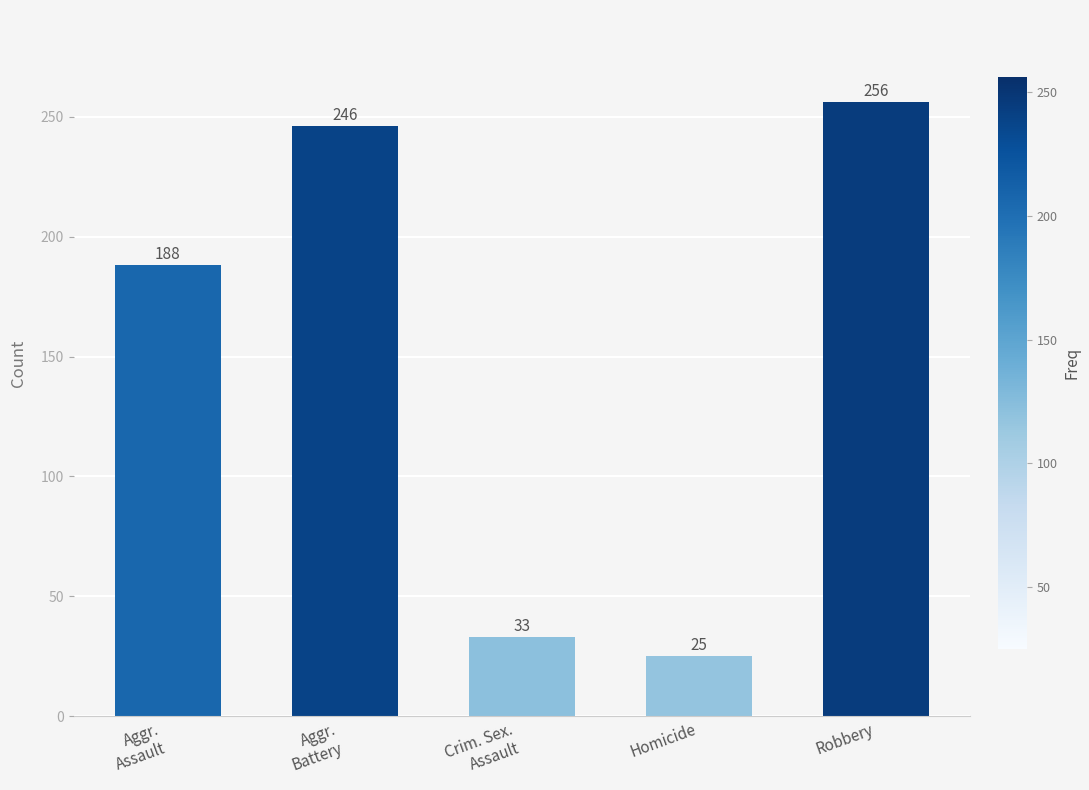

Which category has the lowest value across all series?

Homicide